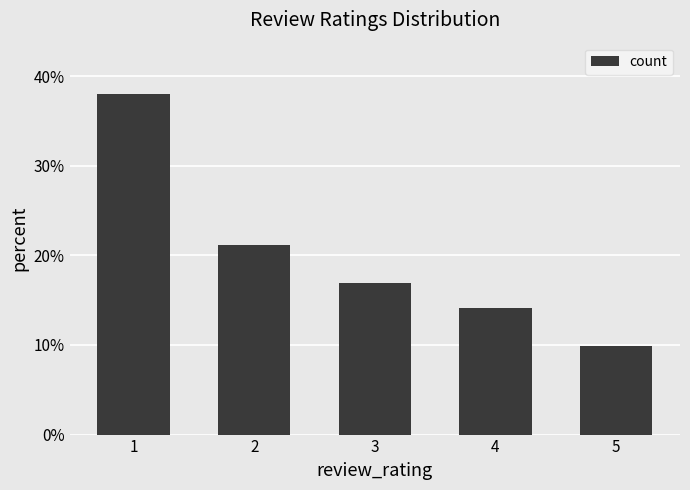

Does the chart contain any negative values?

No